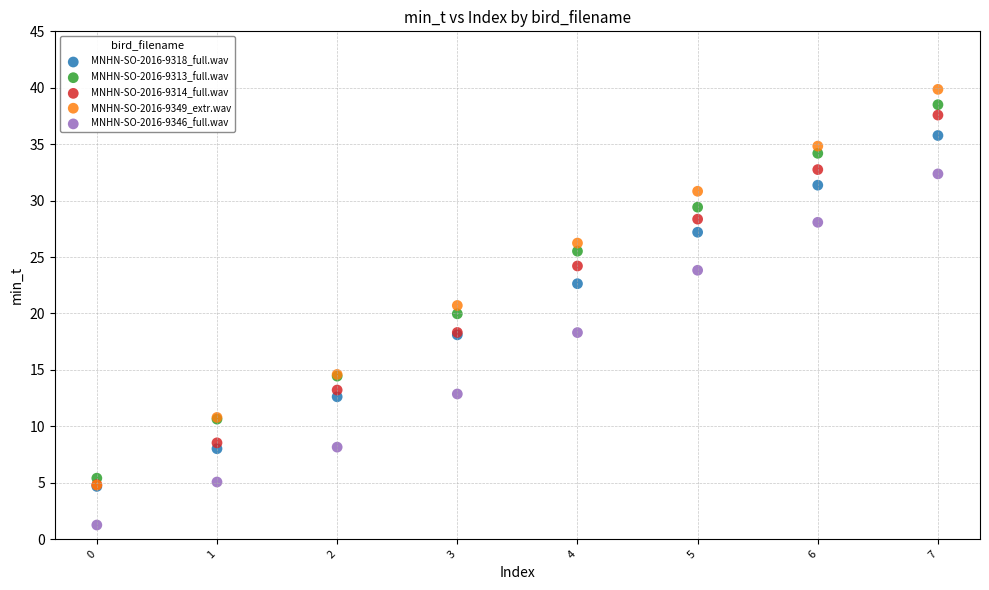

In the MNHN-SO-2016-9349_extr.wav series, what Y value is closest to 22?

20.7